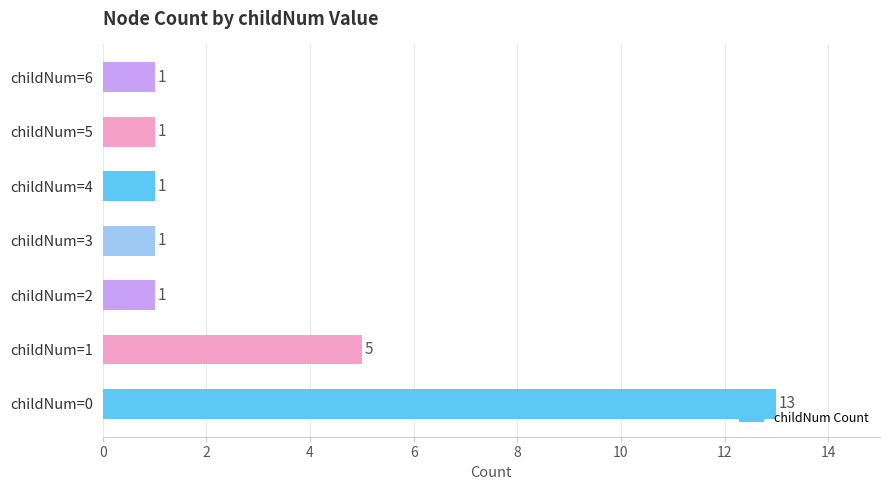

Is it true that the value at childNum=5 is 1?

True